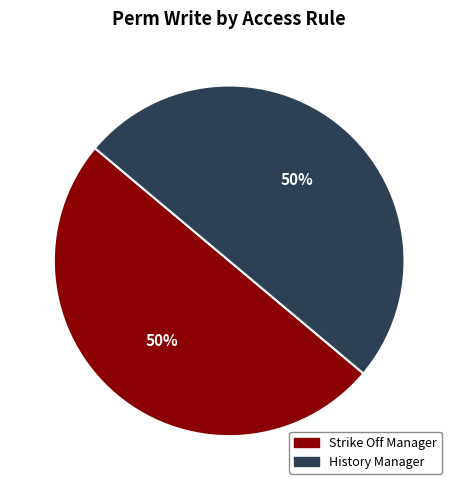

Combined, do History Manager and Strike Off Manager account for over 50%?

Yes